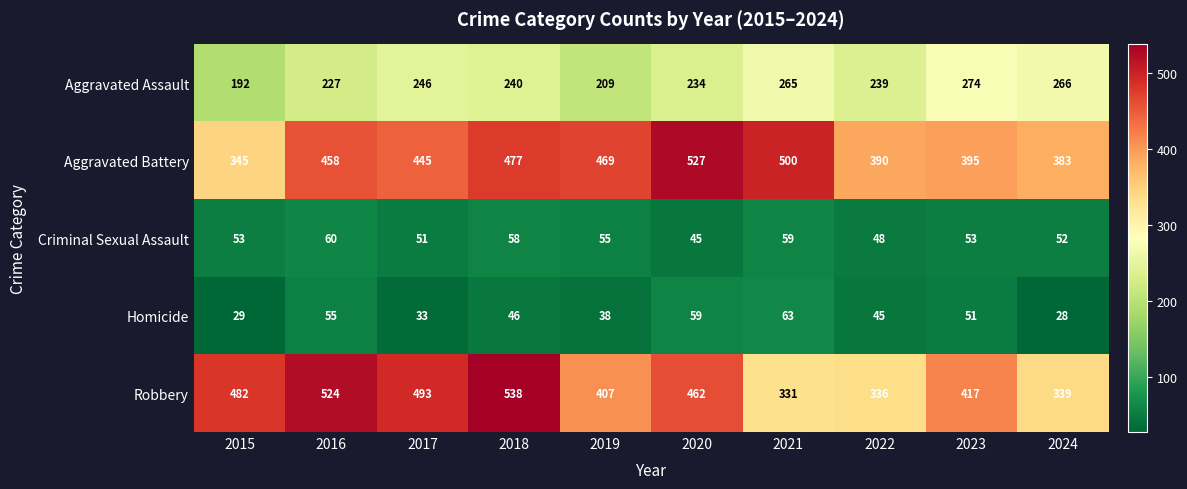

Which series has the widest spread of values?

Robbery